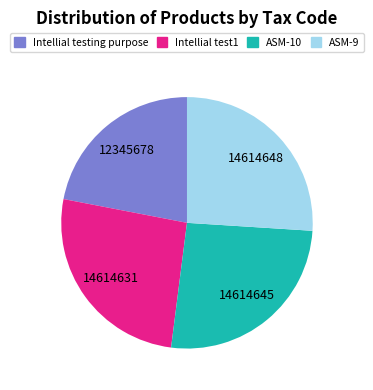

True or false: Intellial testing purpose accounts for 22% of the total.

True